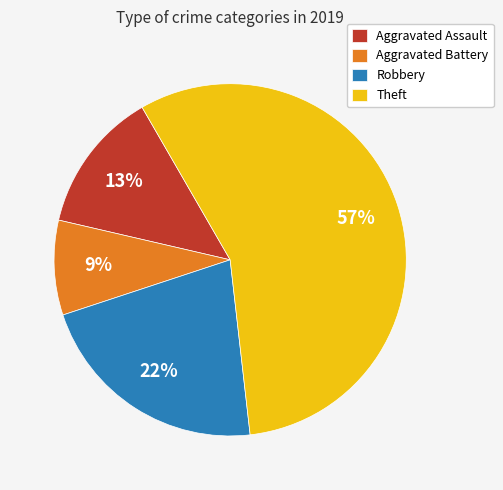

What is the ratio of the value at Robbery to the value at Theft?

0.4